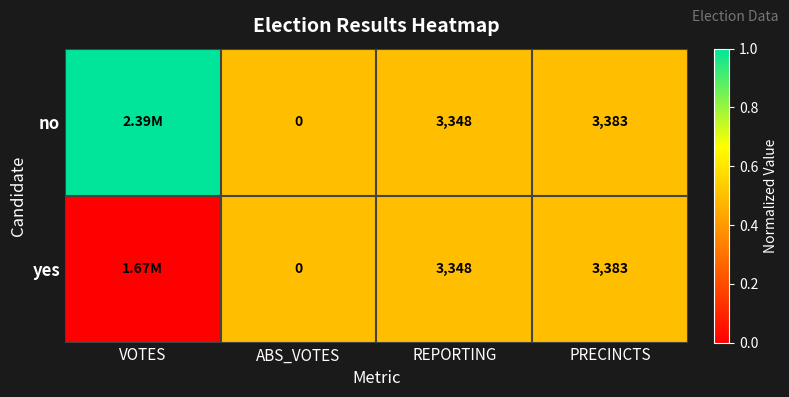

What is the sum of the no values at ABS_VOTES and PRECINCTS?

3383